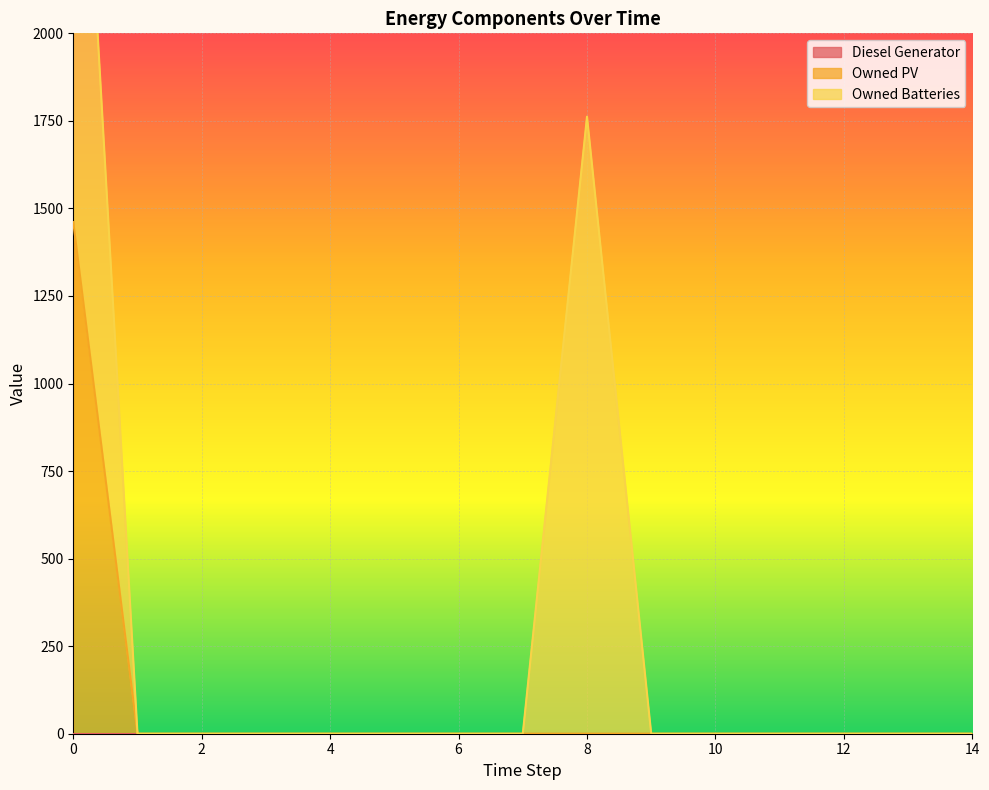

The value of Owned PV at 12 is 0. True or false?

True